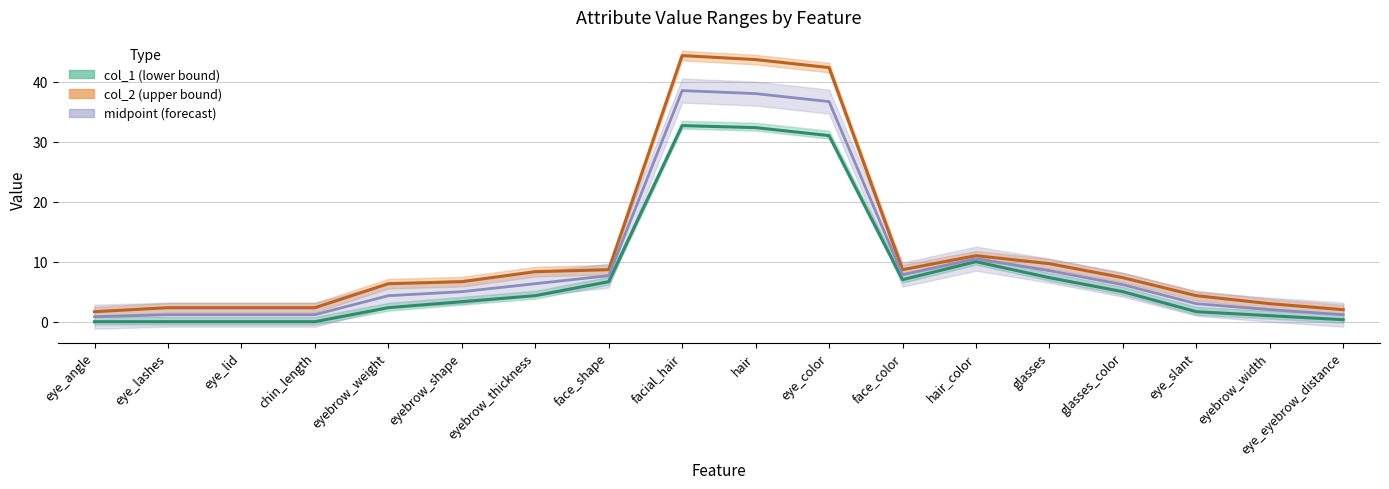

True or false: col_2 smooth and midpoint smooth intersect in this chart.

False